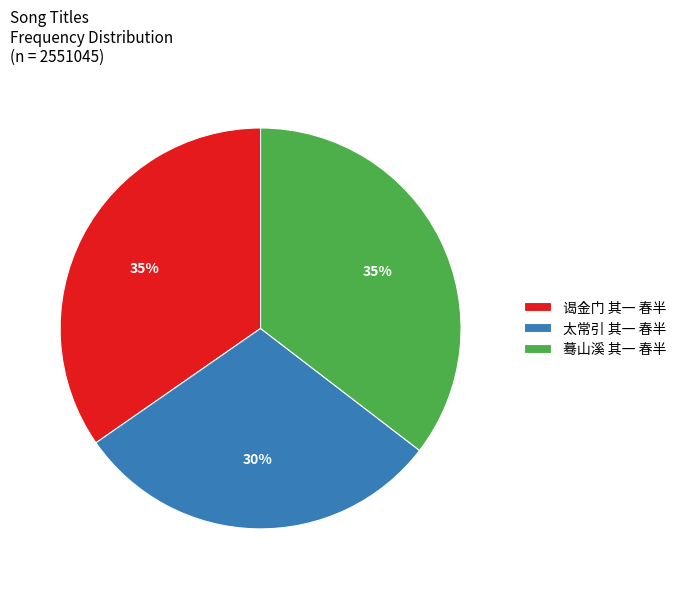

Which slice is the smallest?

太常引 其一 春半